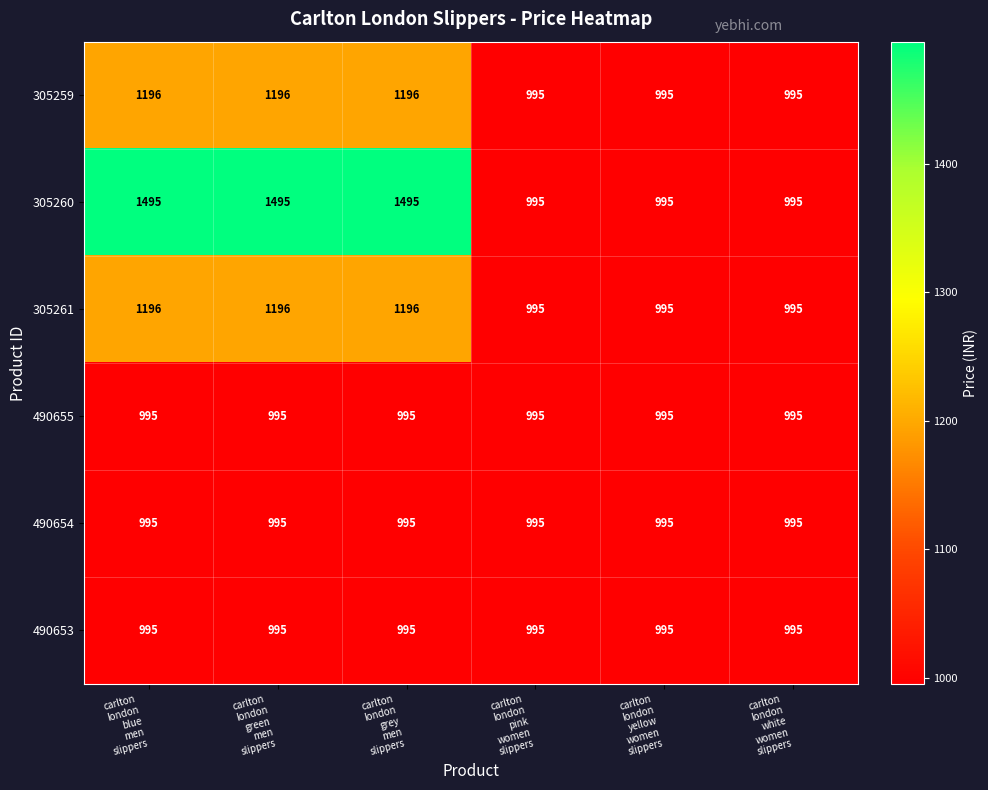

How many 305261 values are between 995 and 1196?

6